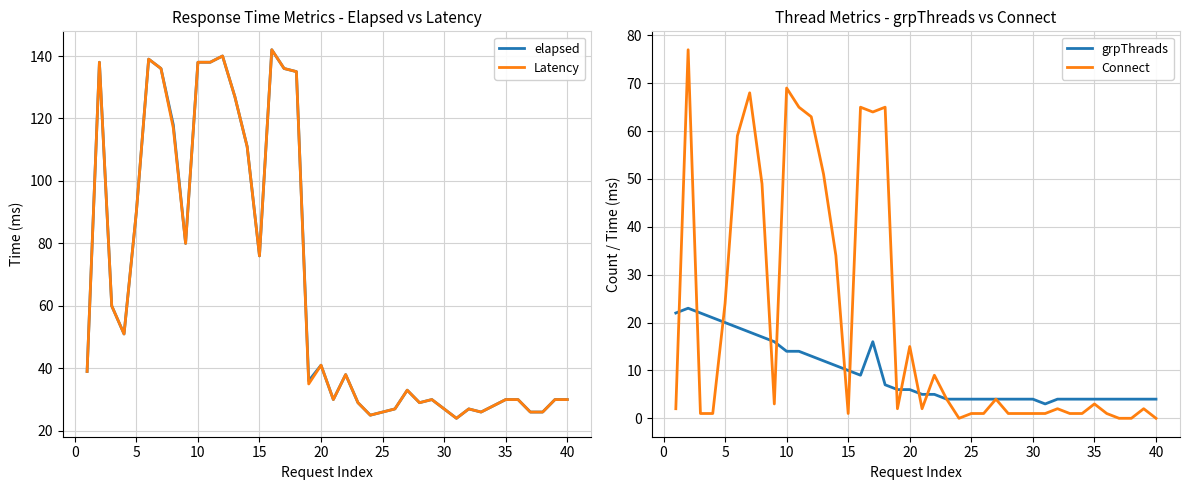

Which series has the largest total across all categories?

elapsed